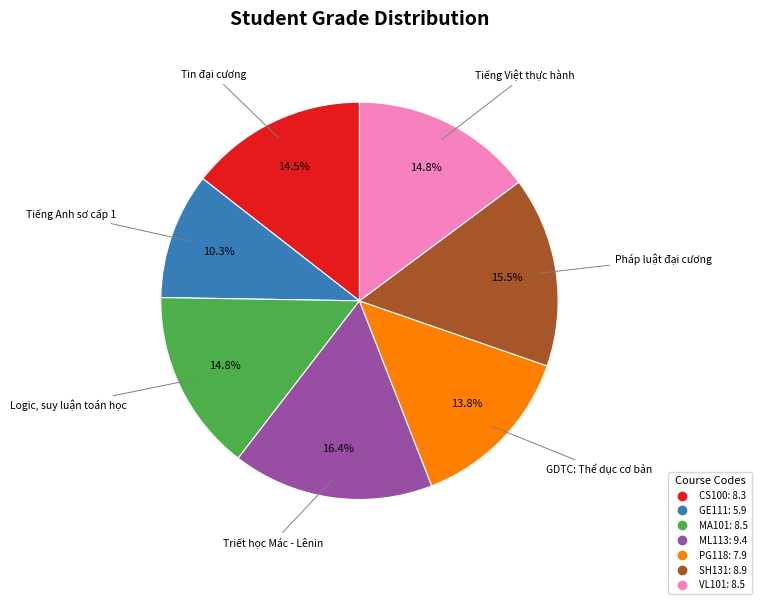

What is the ratio of the value at VL101 to the value at PG118?

1.1